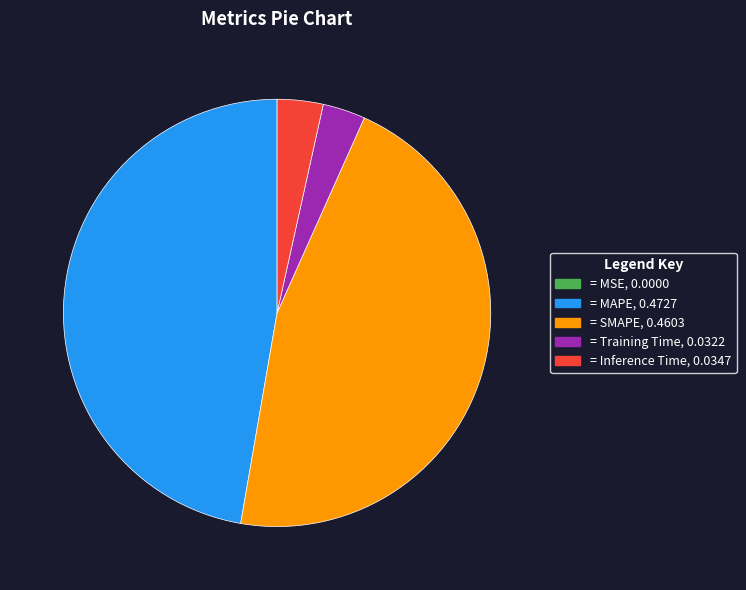

What is the largest slice in the pie chart?

= MAPE, 0.4727